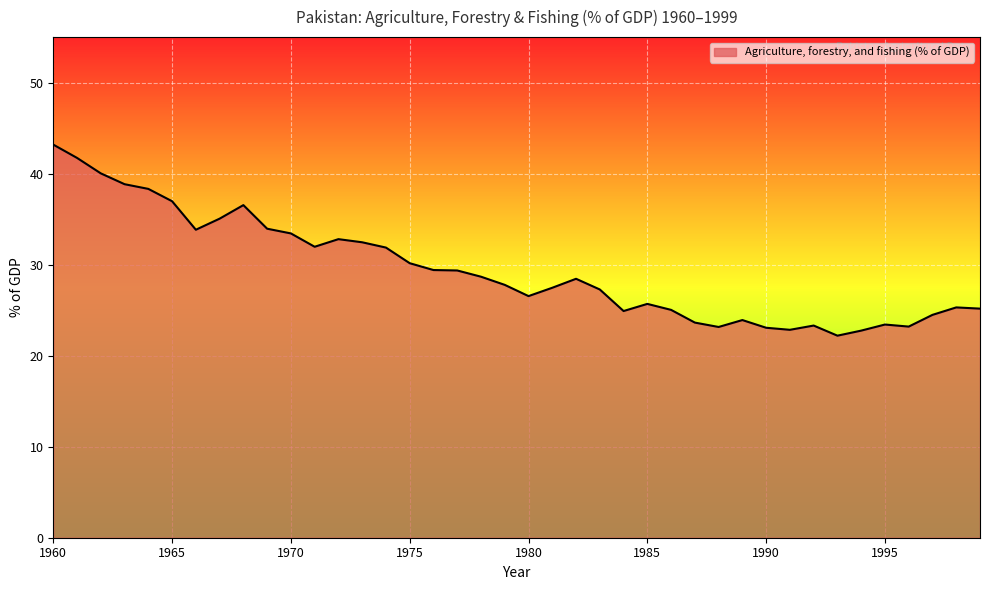

How many values exceed 28?

20